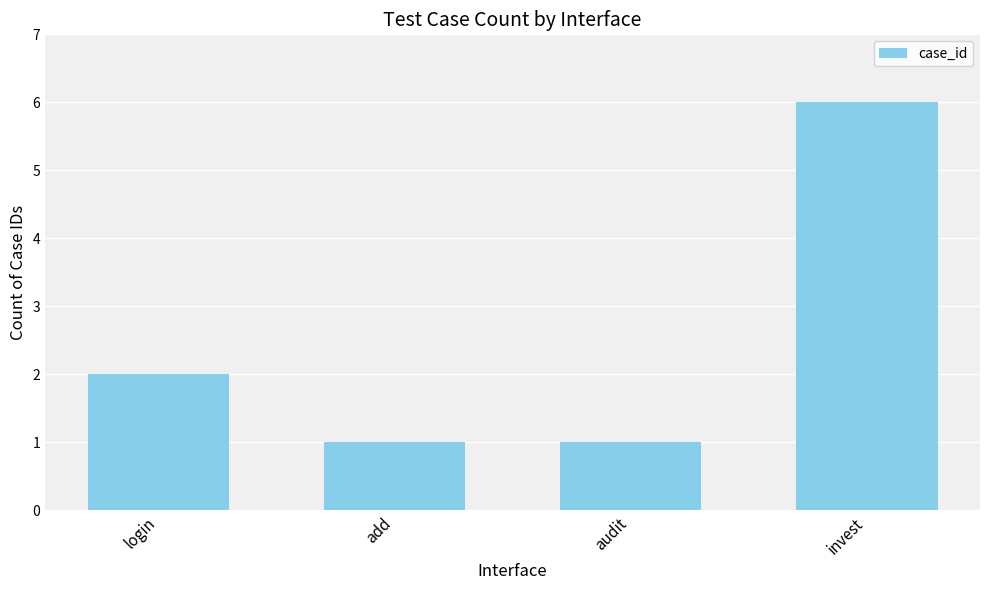

Reading left to right, extract all data points from this chart.

login=2	add=1	audit=1	invest=6